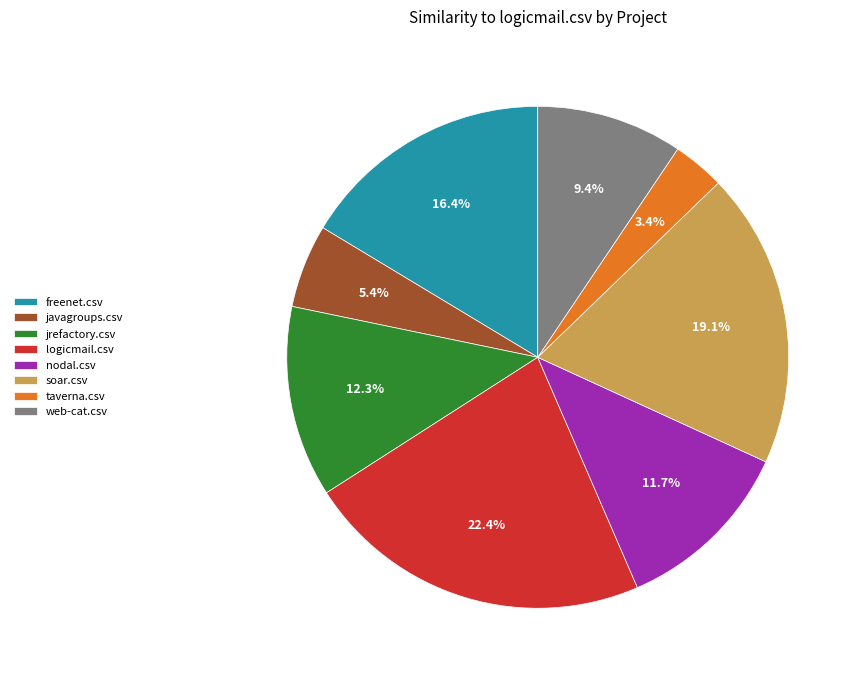

What percentage do freenet.csv and logicmail.csv together represent?

38.8%